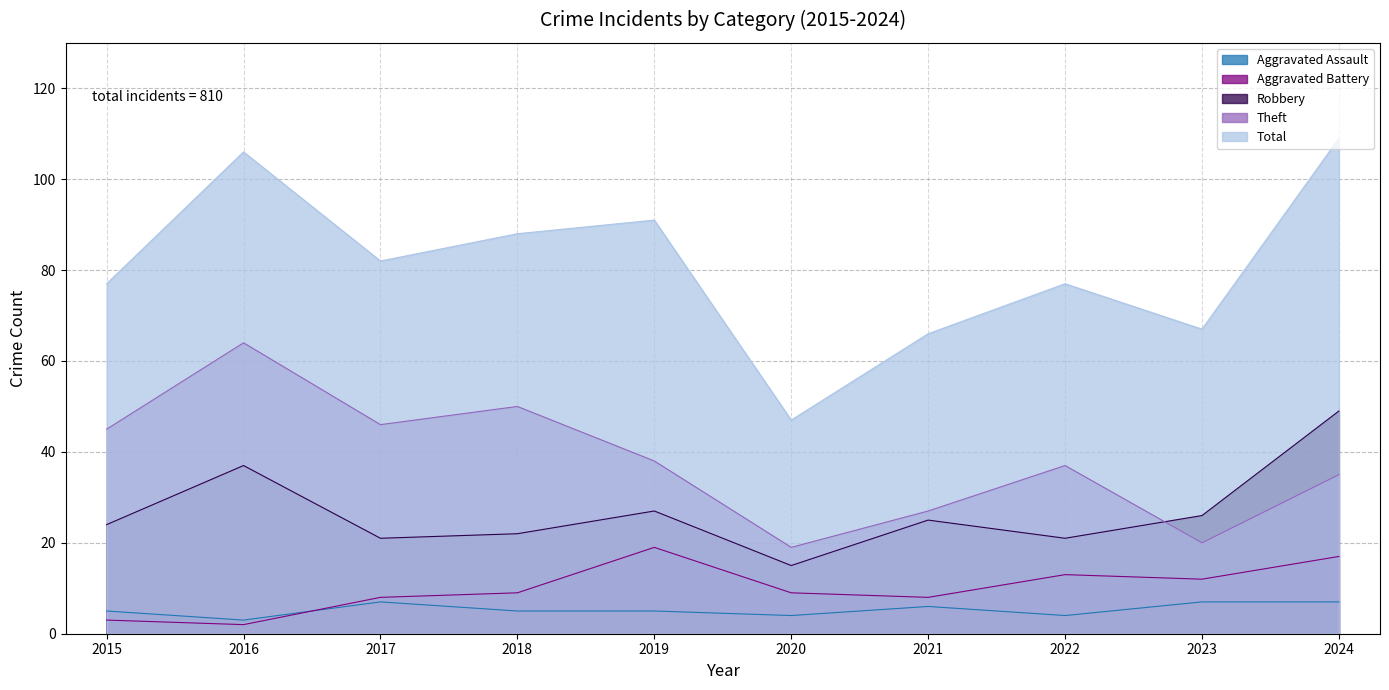

Where does the Theft series first go above 38?

2015